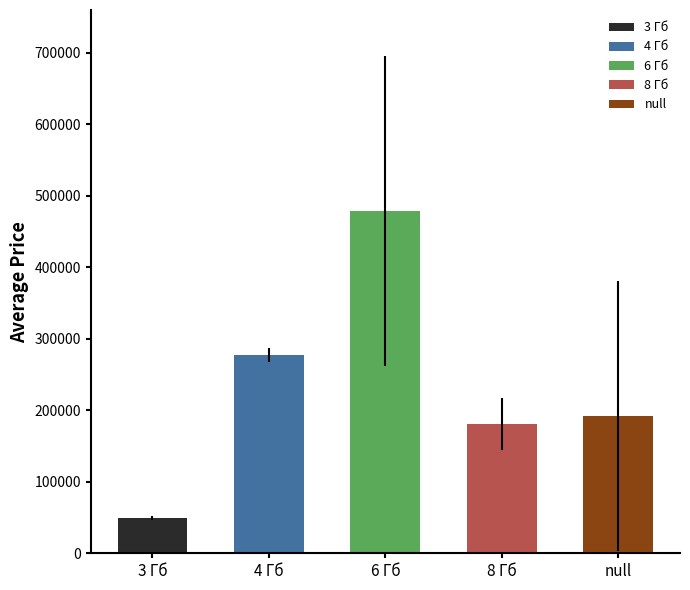

What is the change in value from 3 Гб to 8 Гб?

+132288.3